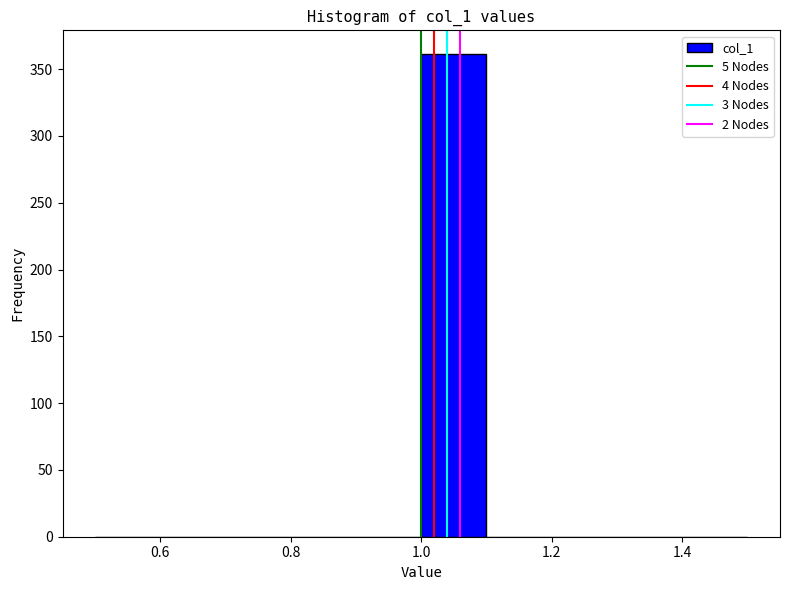

How tall is the bar that spans 1.0 to 1.1 on the x-axis? The values are not printed on the chart, so give them approximately, as read against the axis.

360